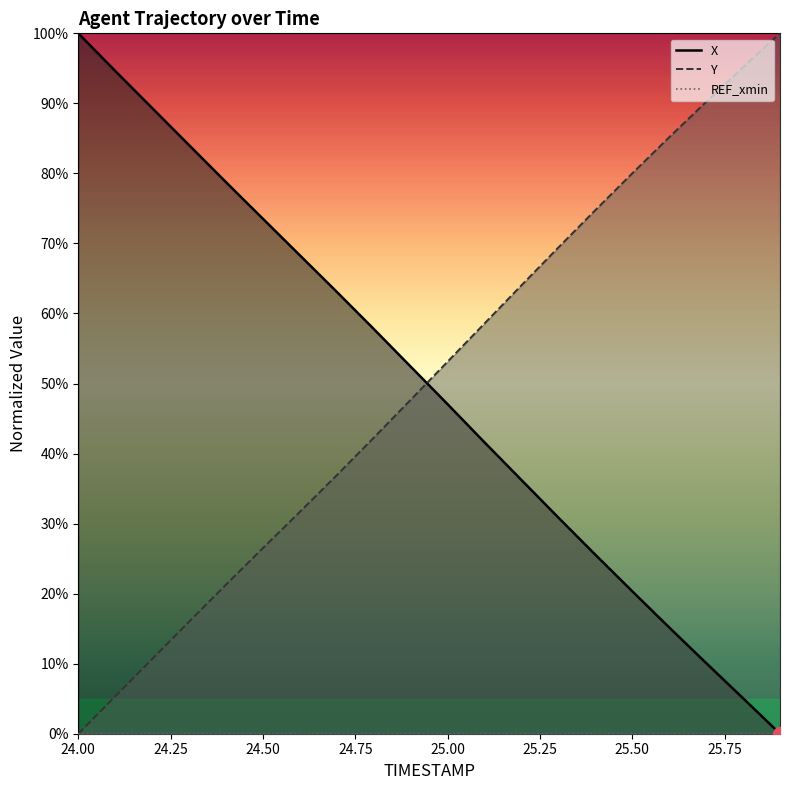

Which series ends up on top after the final intersection of Y and X?

Y